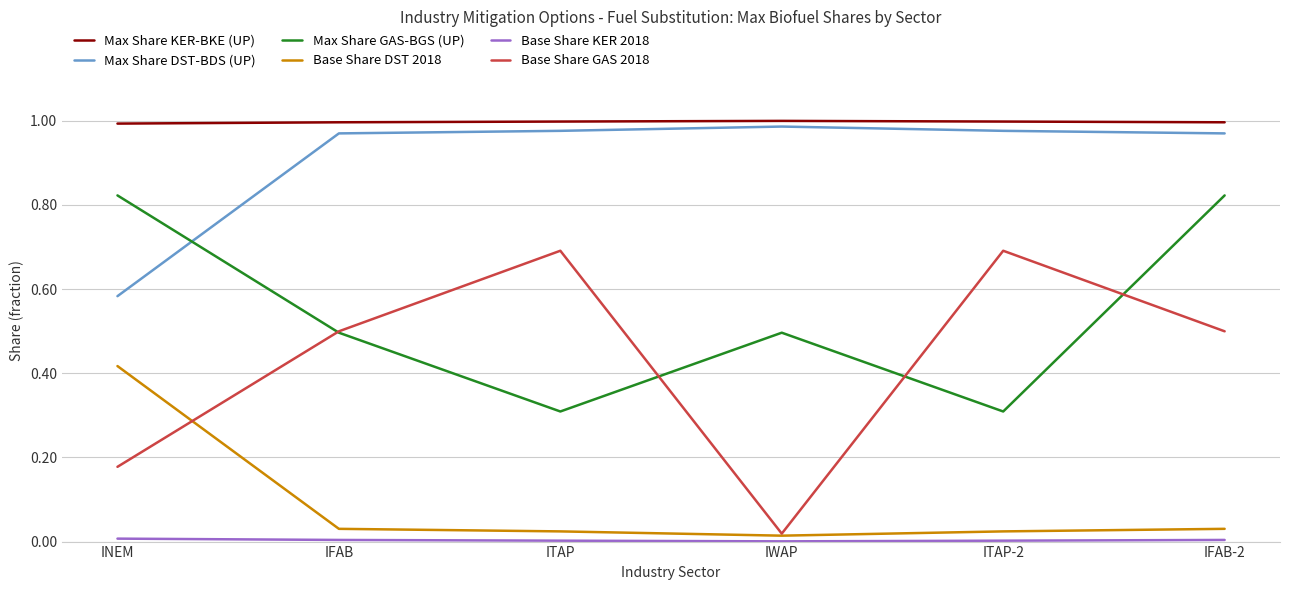

The Max Share DST-BDS (UP) series shows 1.0 at ITAP. True or false?

True